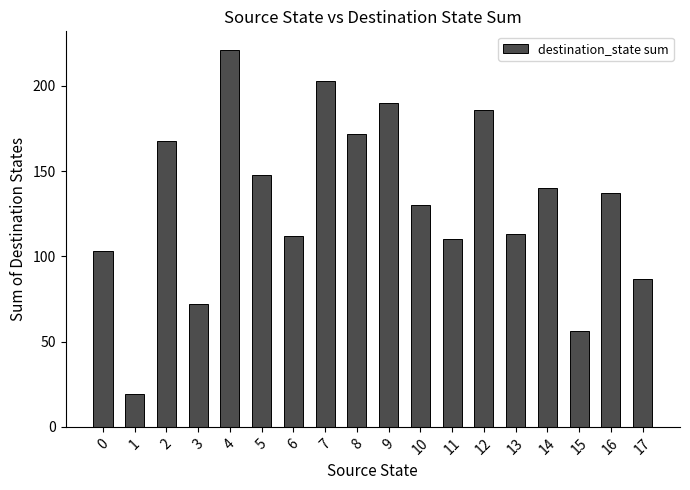

What is the minimum value shown in the chart?

19